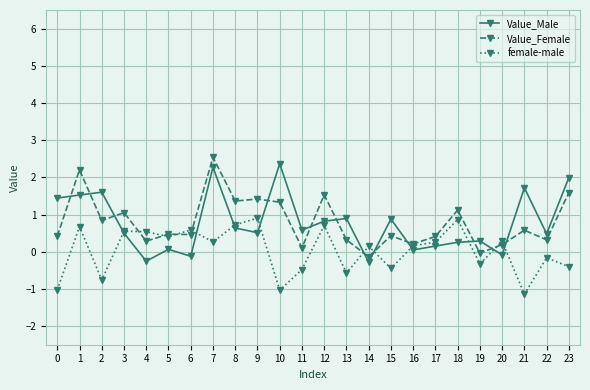

What is the highest value of the Value_Female series?

2.5